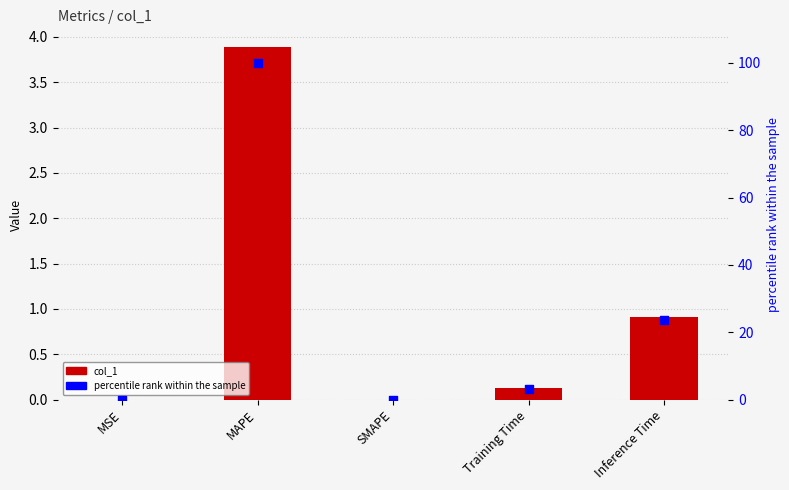

Which series has the largest total across all categories?

percentile rank